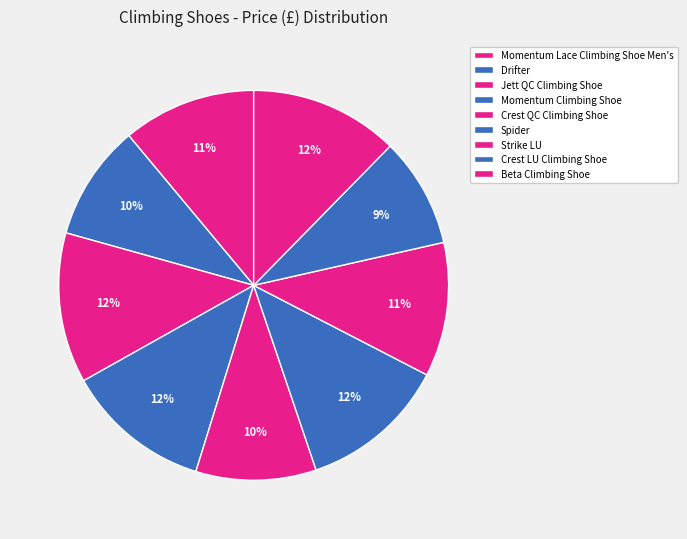

Does Momentum Lace Climbing Shoe Men's account for over 50% of the chart?

No